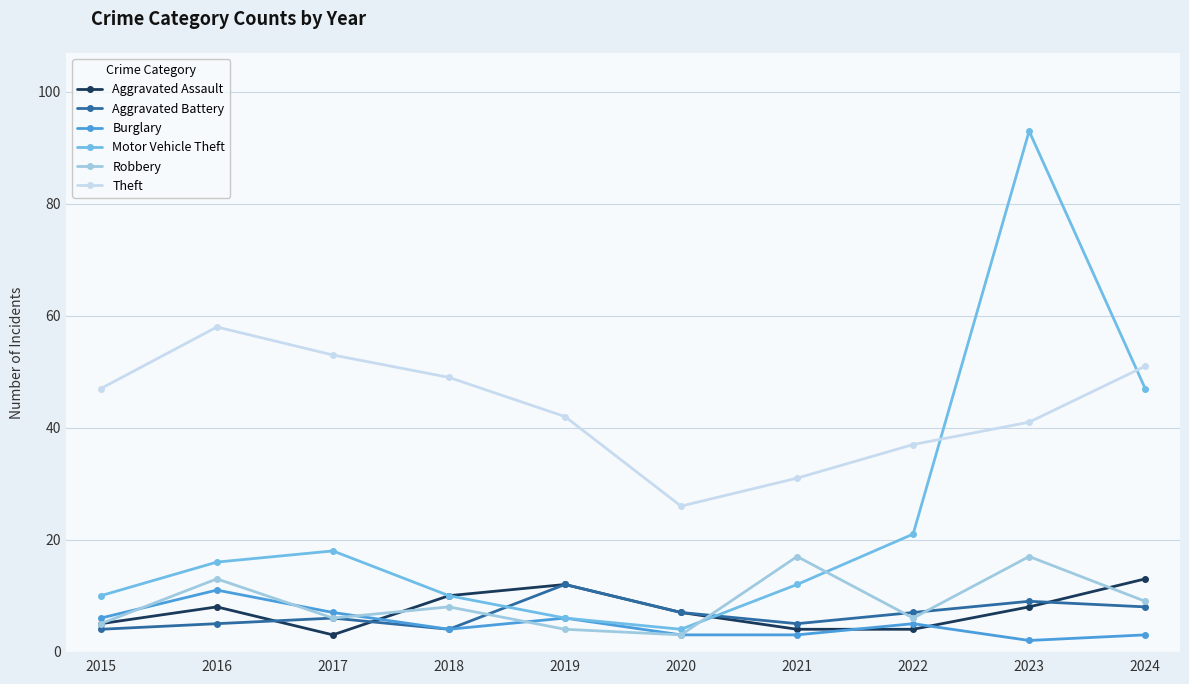

What is the sum of all Aggravated Battery values?

67